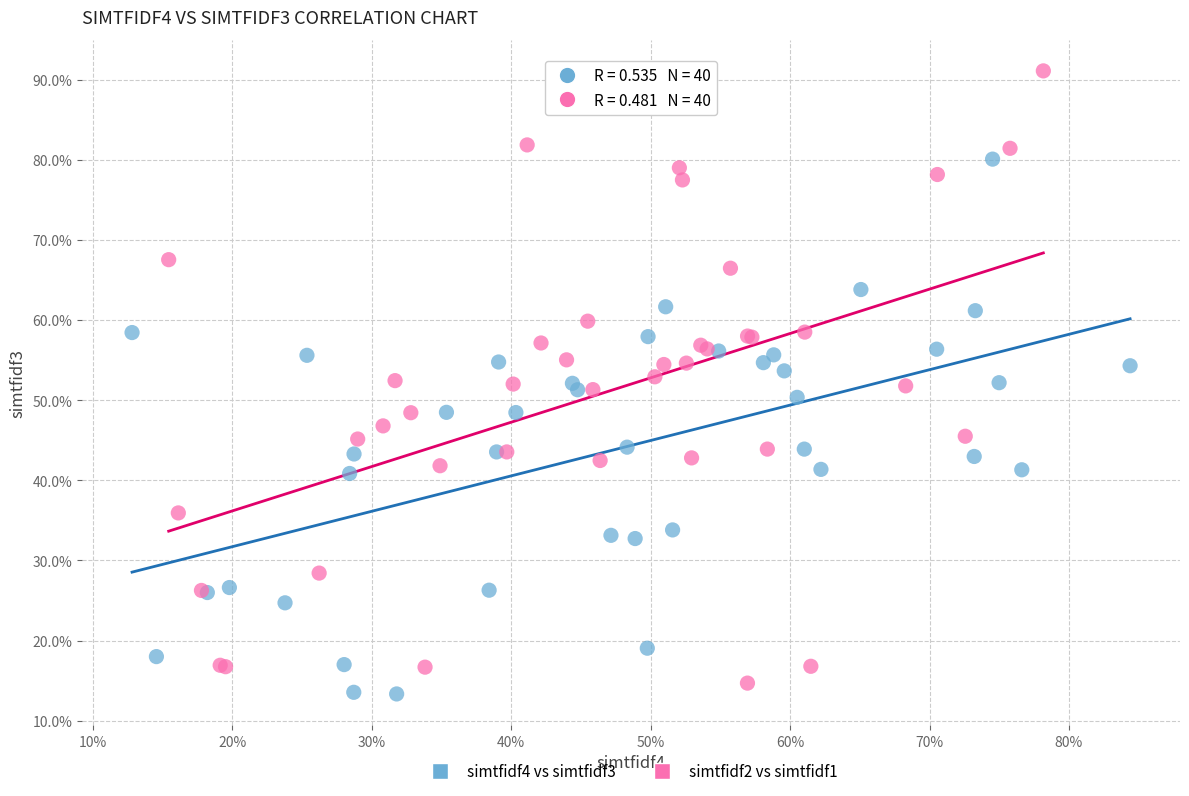

Which series has the largest Y range (max minus min)?

simtfidf2 vs simtfidf1